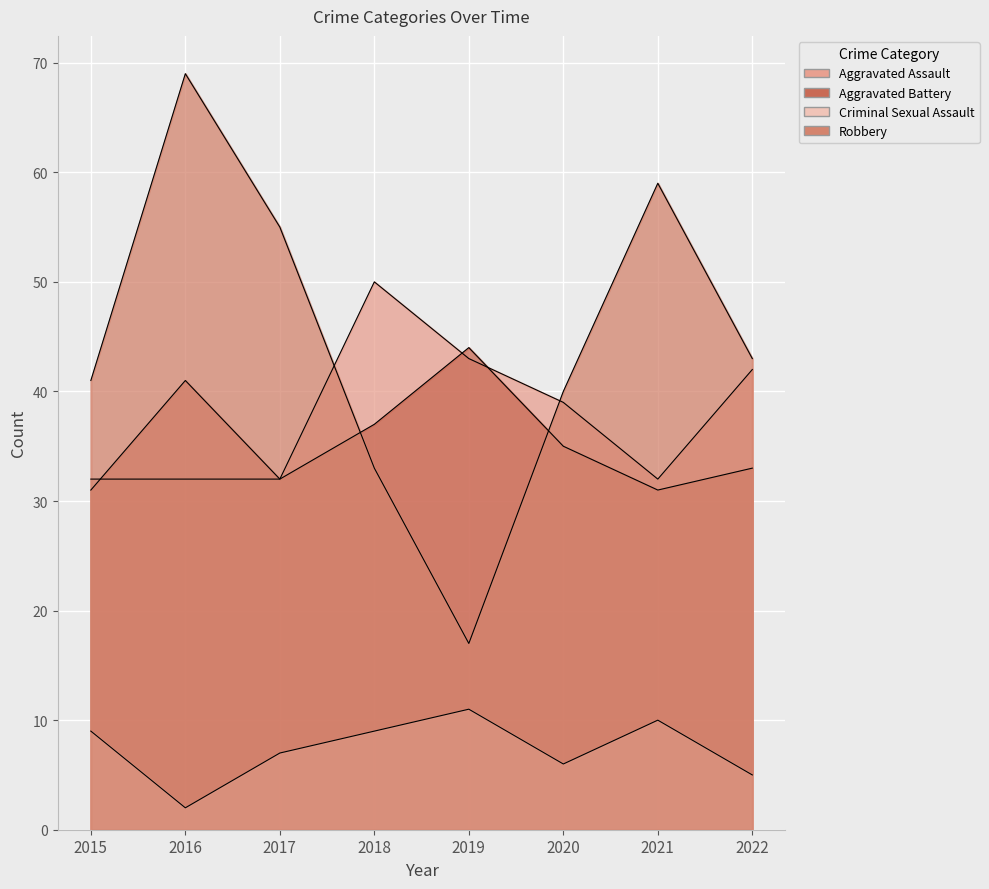

At which category does Robbery reach its first local valley?

2019